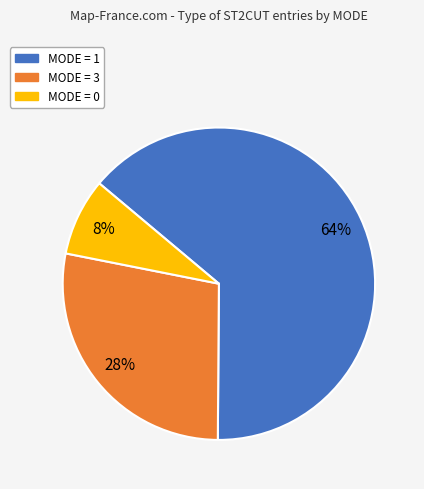

To the nearest percent, what is the difference between the largest and smallest slice percentages?

56%